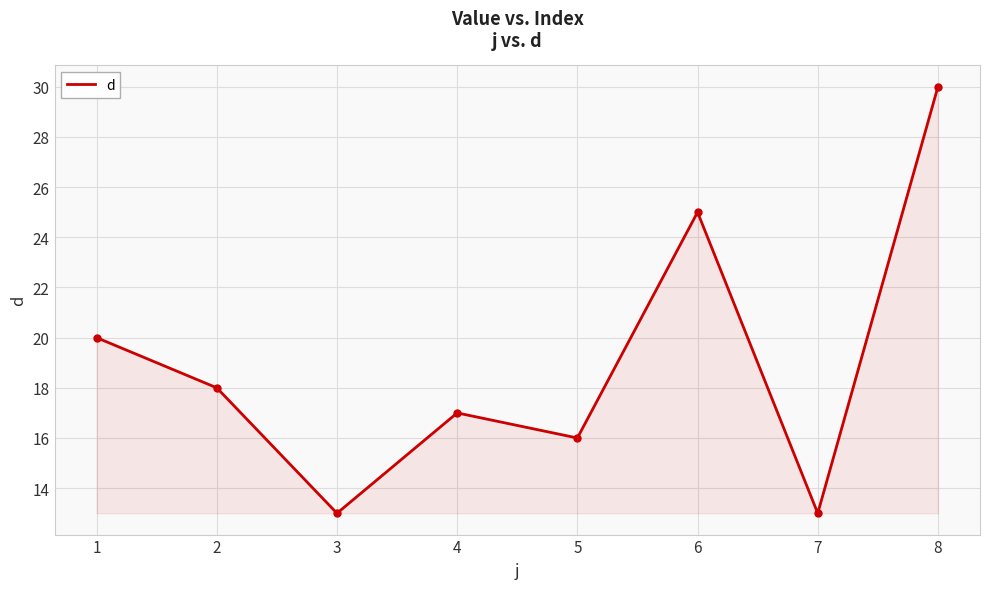

Reading right to left, list all the values displayed in this chart.

8=30	7=13	6=25	5=16	4=17	3=13	2=18	1=20